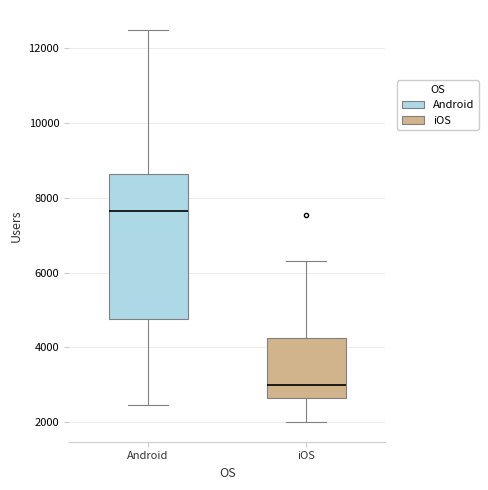

Which box's median line is the lowest?

iOS